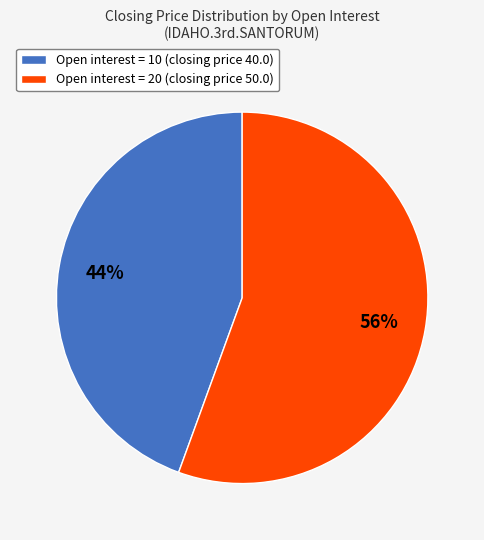

The Open interest = 10 (closing price 40.0) slice represents 44% of the pie. True or false?

True